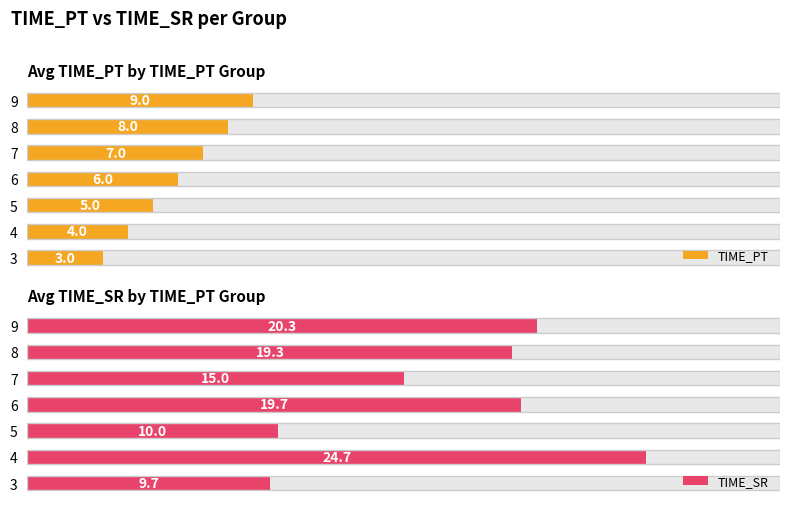

Which series has the widest spread of values?

TIME_SR